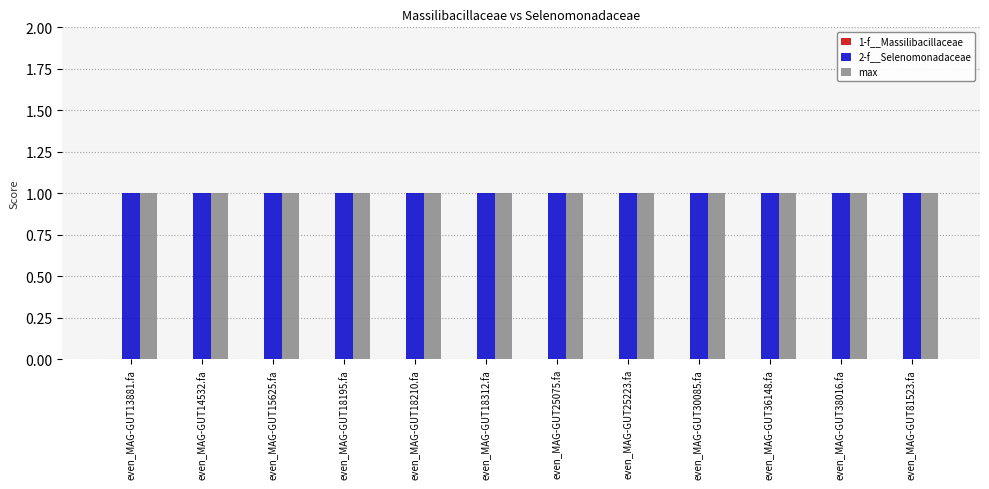

What is the label of the 1st bar from the left?

even_MAG-GUT13881.fa